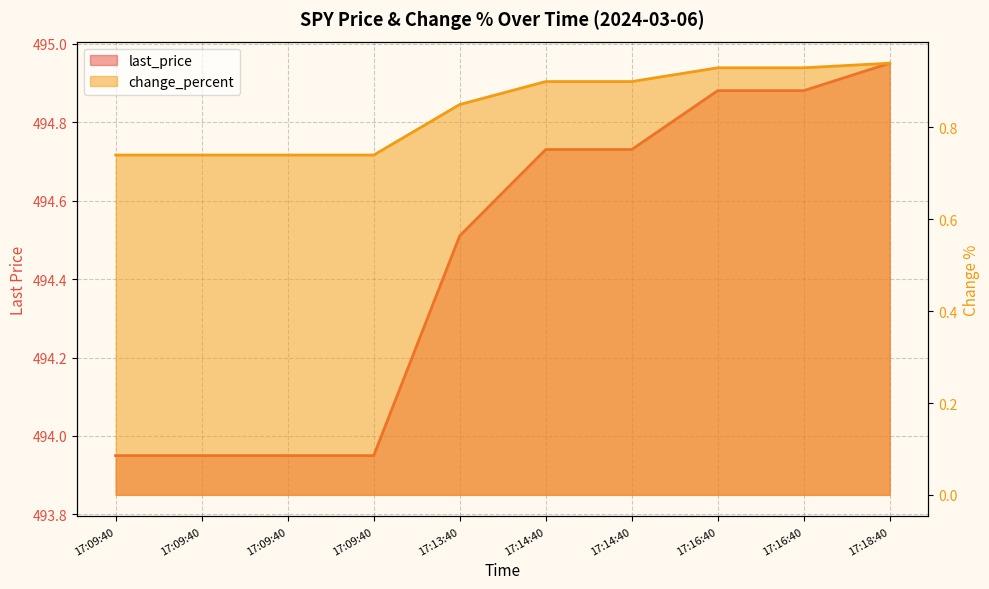

True or false: change_percent and last_price cross at least once.

False